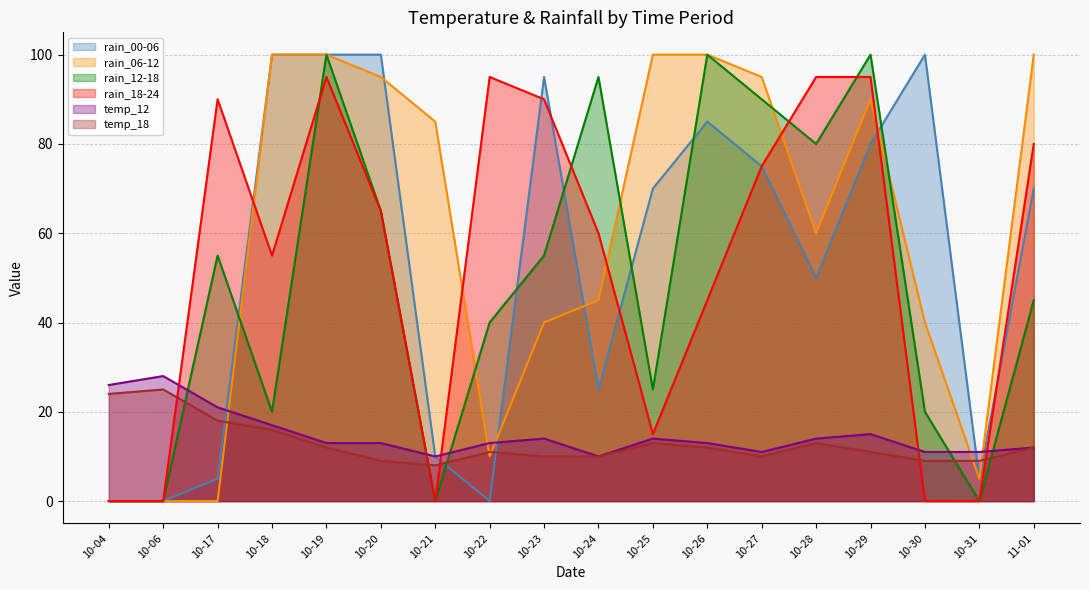

Between 10-20 and 10-21, which series saw the biggest shift?

rain_00-06